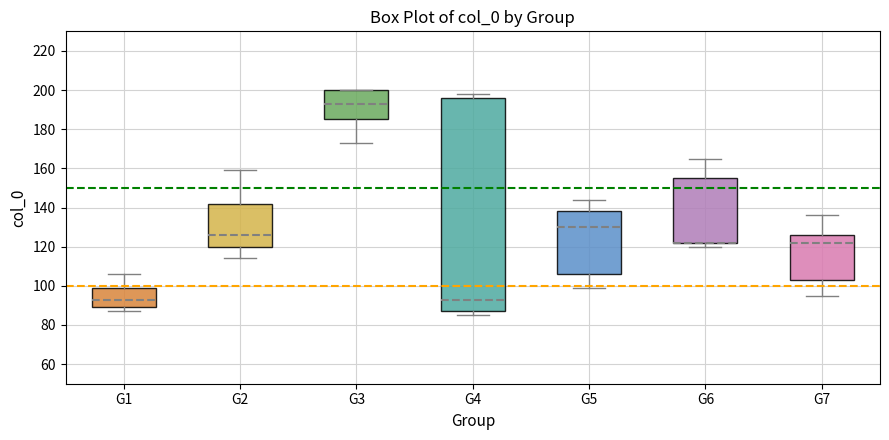

Comparing the boxes themselves (not the whiskers), which one is the tallest?

G4